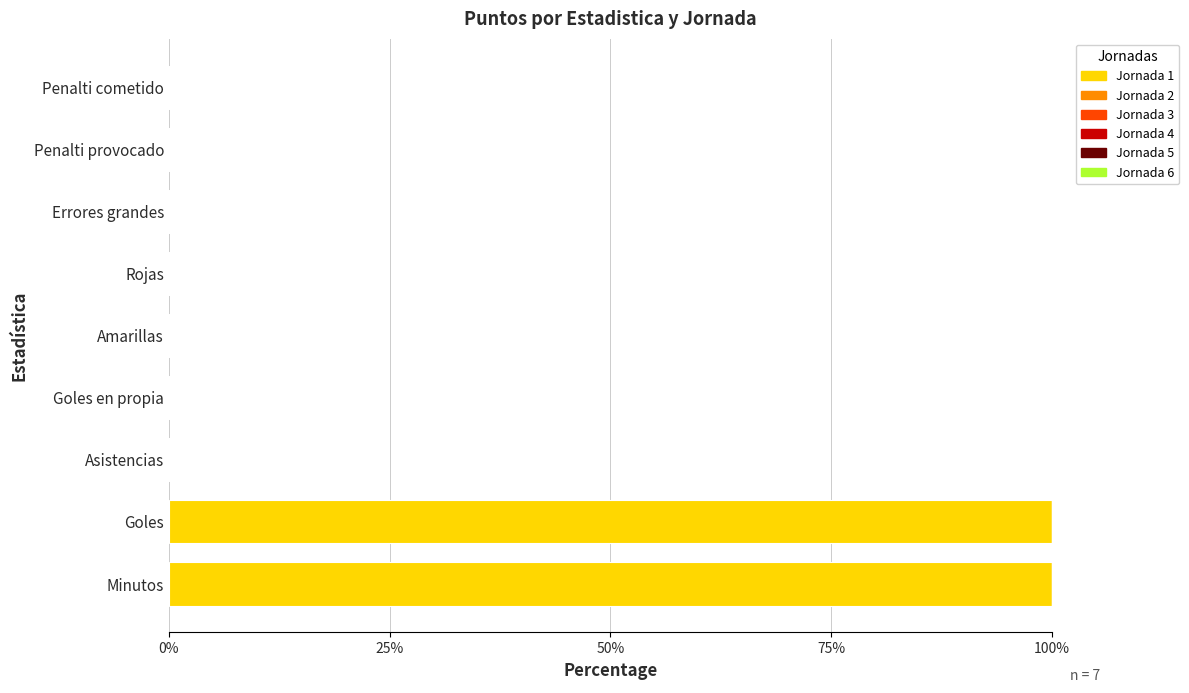

What is the maximum value shown in the chart?

100